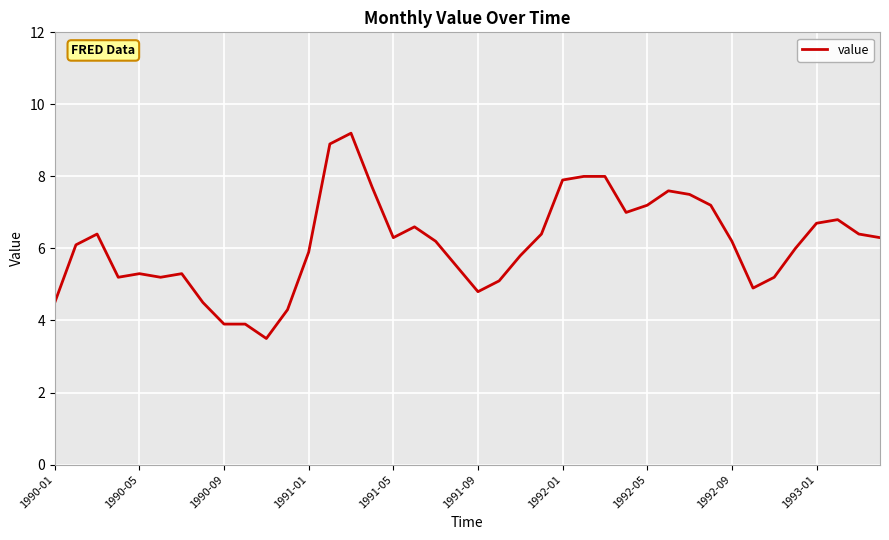

What is the difference between the maximum and minimum values?

5.7